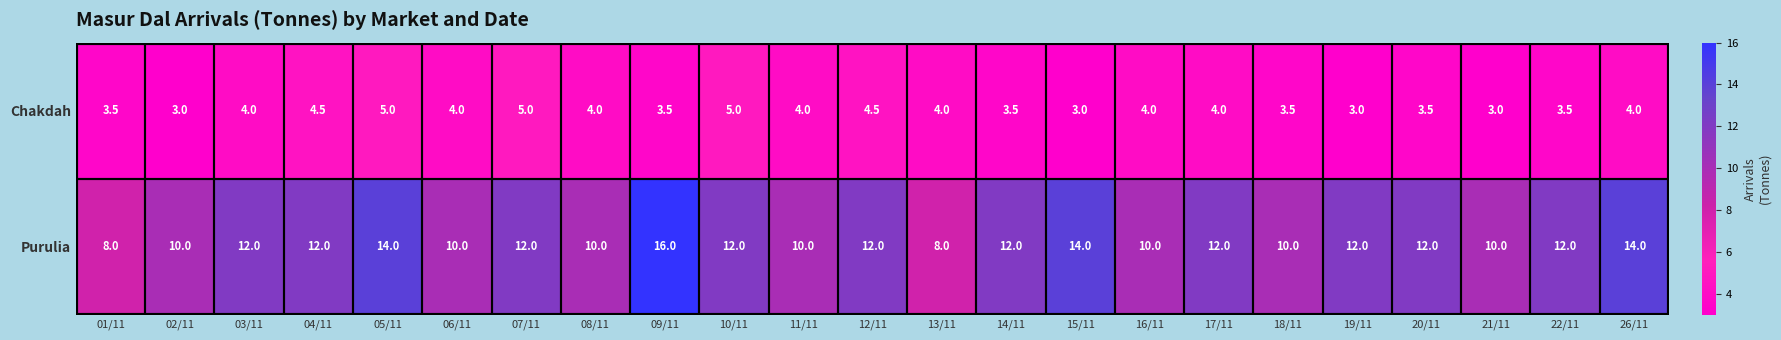

At how many categories does at least one series exceed 3?

23